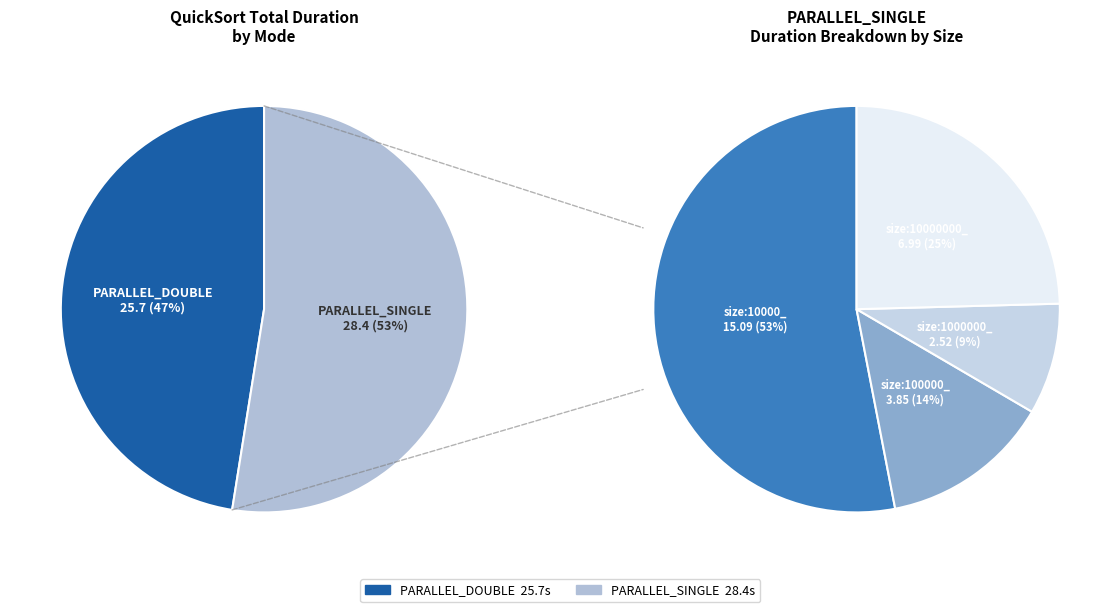

Does size:10000_ PARALLEL_DOUBLE represent more than half of the total?

No